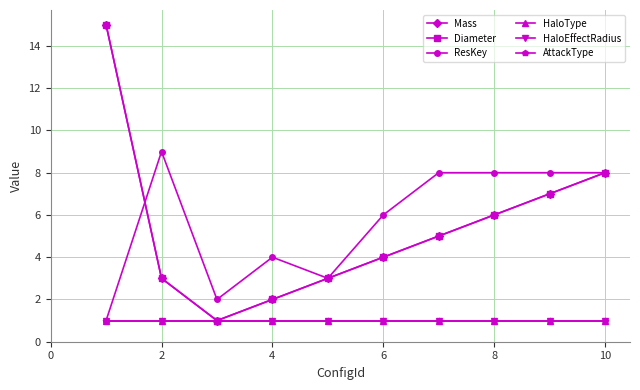

Reading left to right, list all the values displayed in this chart.

Mass: 15	3	1	2	3	4	5	6	7	8
Diameter: 15	3	1	2	3	4	5	6	7	8
ResKey: 1	9	2	4	3	6	8	8	8	8
HaloType: 1	1	1	1	1	1	1	1	1	1
HaloEffectRadius: 1	1	1	1	1	1	1	1	1	1
AttackType: 1	1	1	1	1	1	1	1	1	1